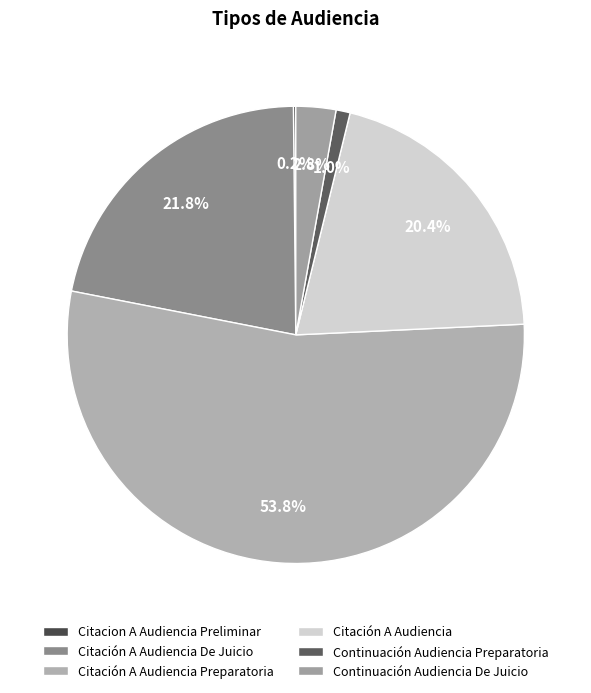

Is Continuación Audiencia De Juicio the majority of the pie?

No